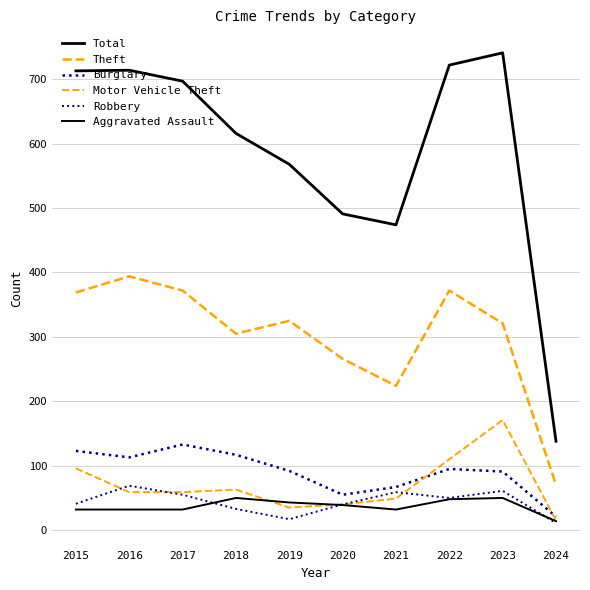

At 2019, list the series in order from smallest to largest.

Robbery, Motor Vehicle Theft, Aggravated Assault, Burglary, Theft, Total